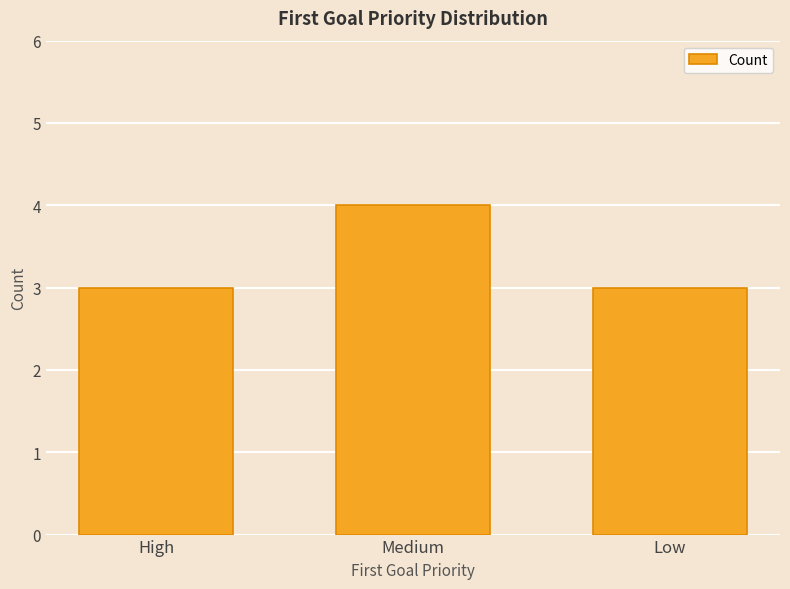

Reading left to right, what are all the values shown in this chart?

High=3	Medium=4	Low=3